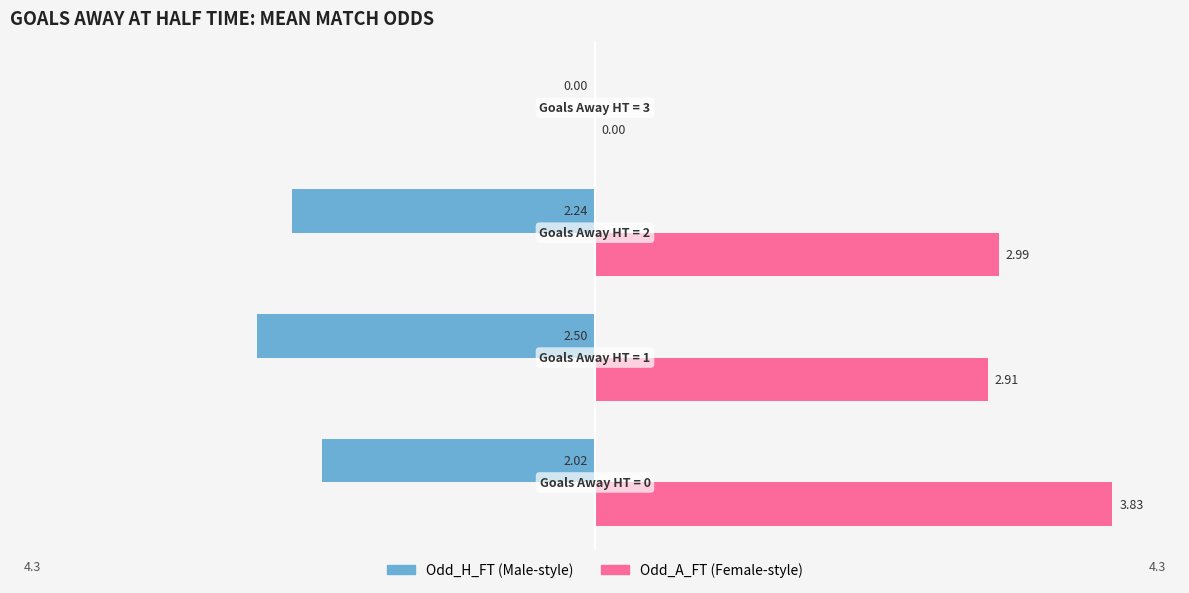

The value of Odd_H_FT at −2 is 1.3. True or false?

False